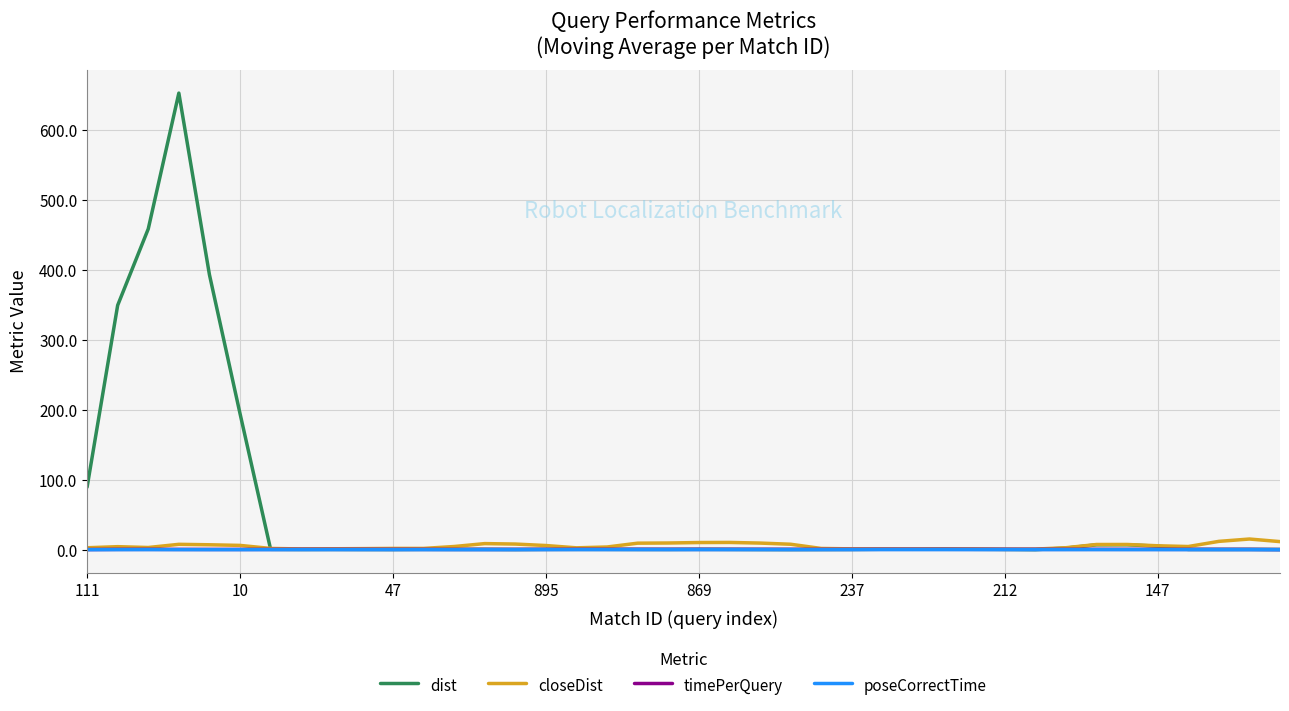

Which series has the largest range (max minus min)?

dist